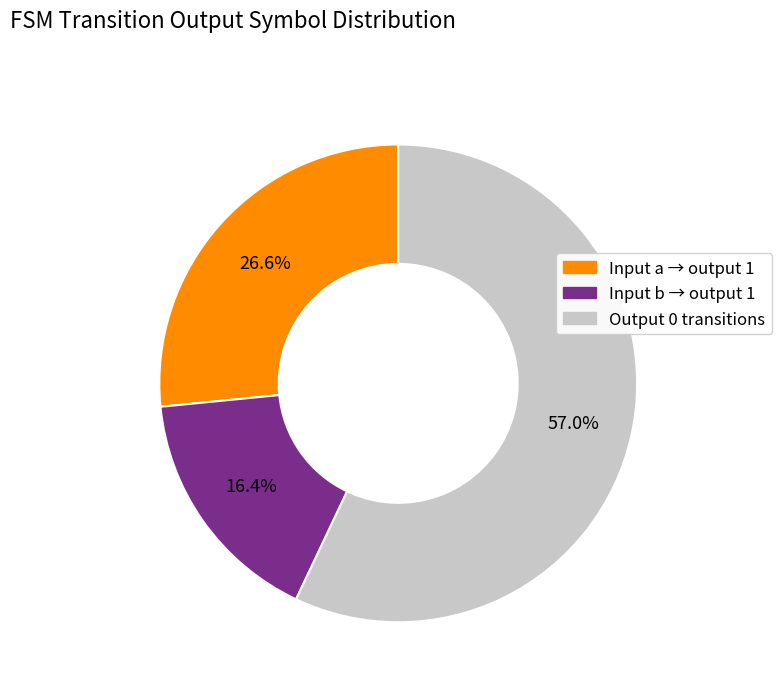

Is there any slice that represents more than half of the pie?

Yes